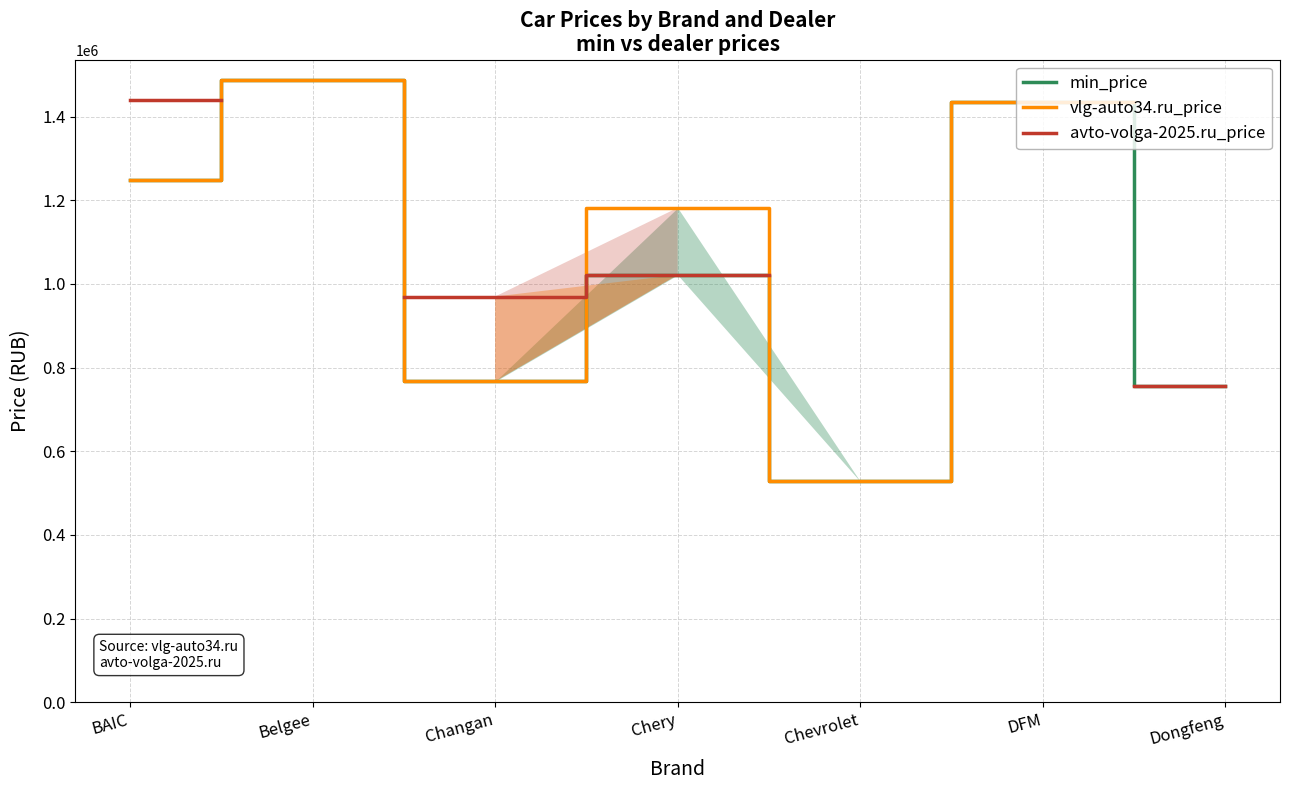

Is this an area chart (filled region under the line)?

No